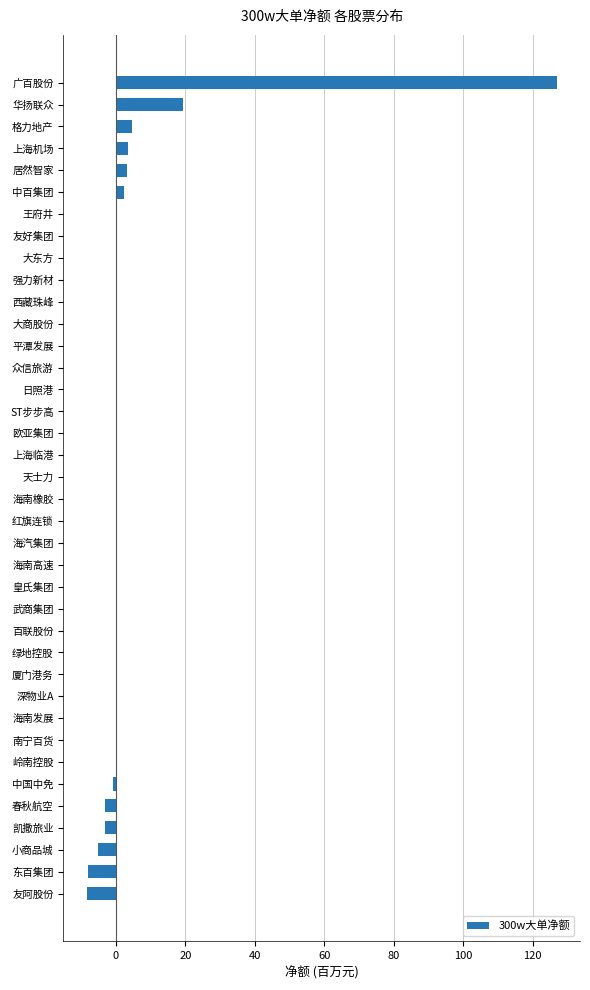

At which category does the chart reach its peak across all series?

广百股份